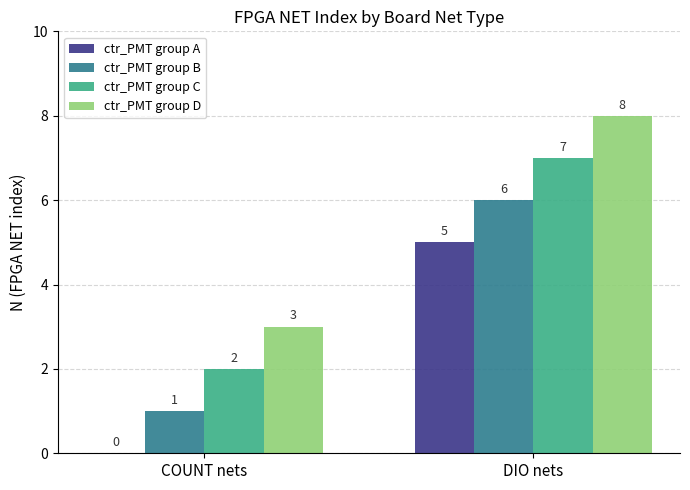

What is the maximum value for ctr_PMT group B?

6